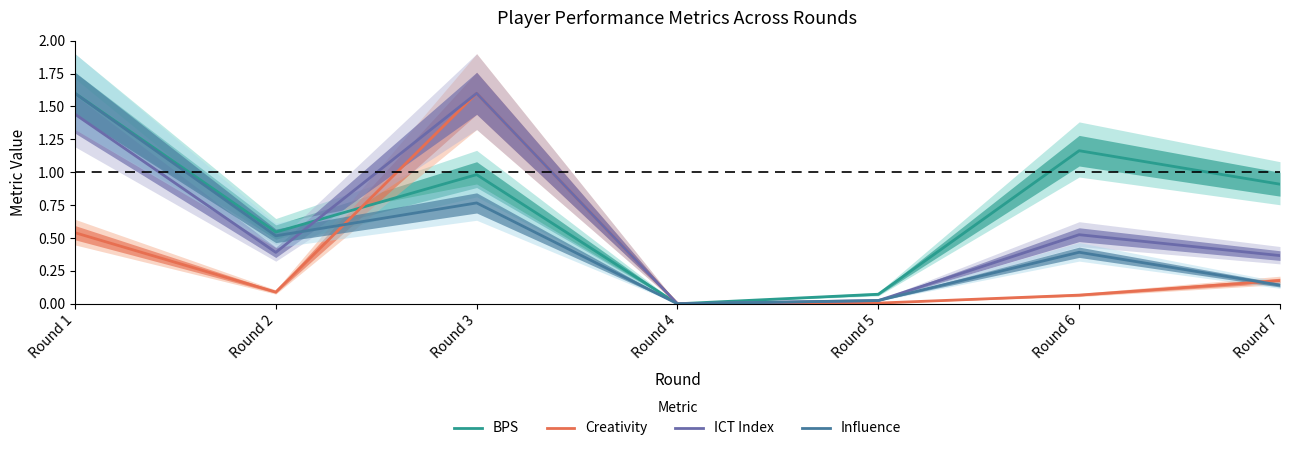

How many values in the ICT Index series exceed 0?

6